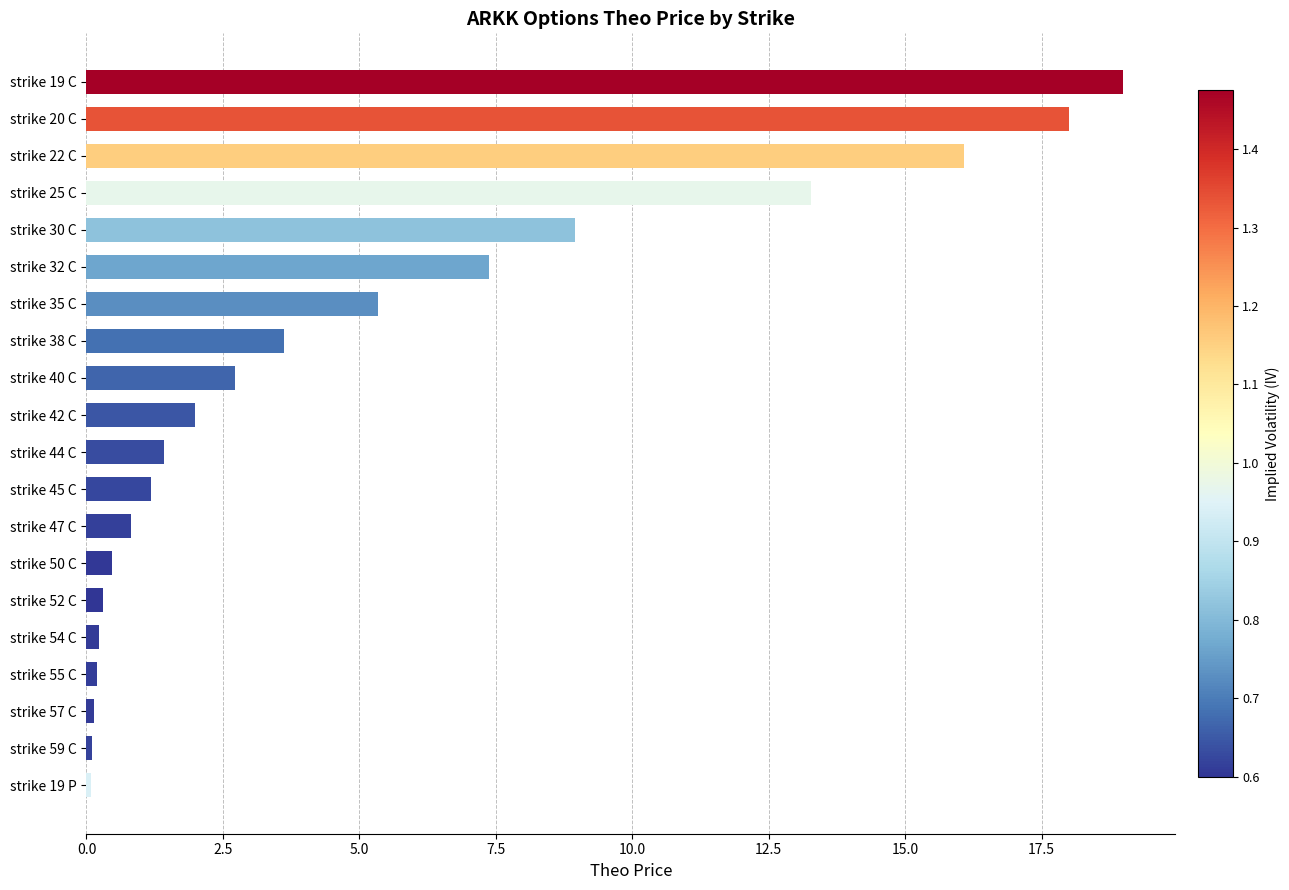

Which label corresponds to the largest value in the chart?

strike 19 C